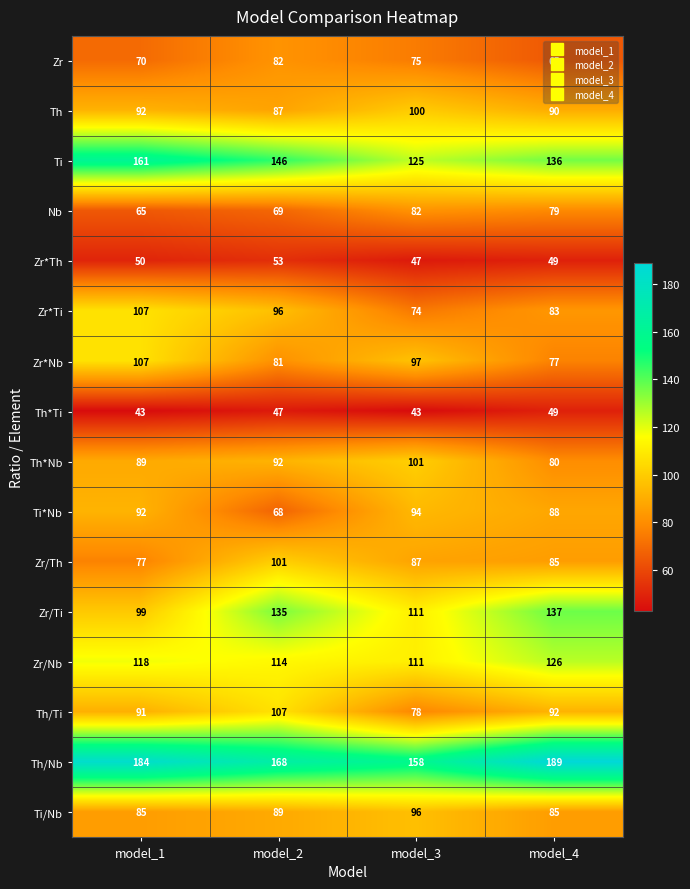

At which category is the sum across all series the highest?

model_2